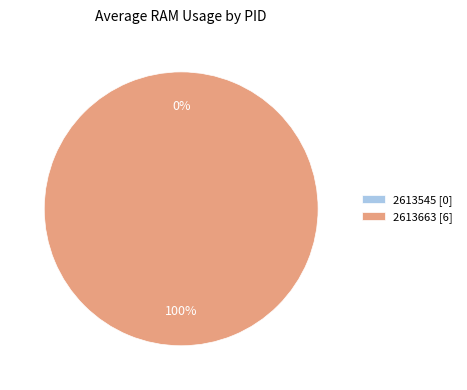

Is the sum of 2613545 and 2613663 greater than half?

Yes